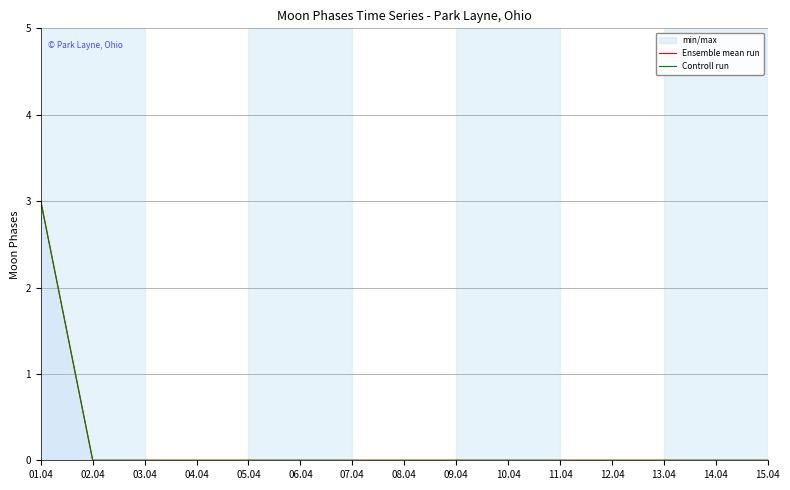

At which category is the sum across all series the highest?

01.04